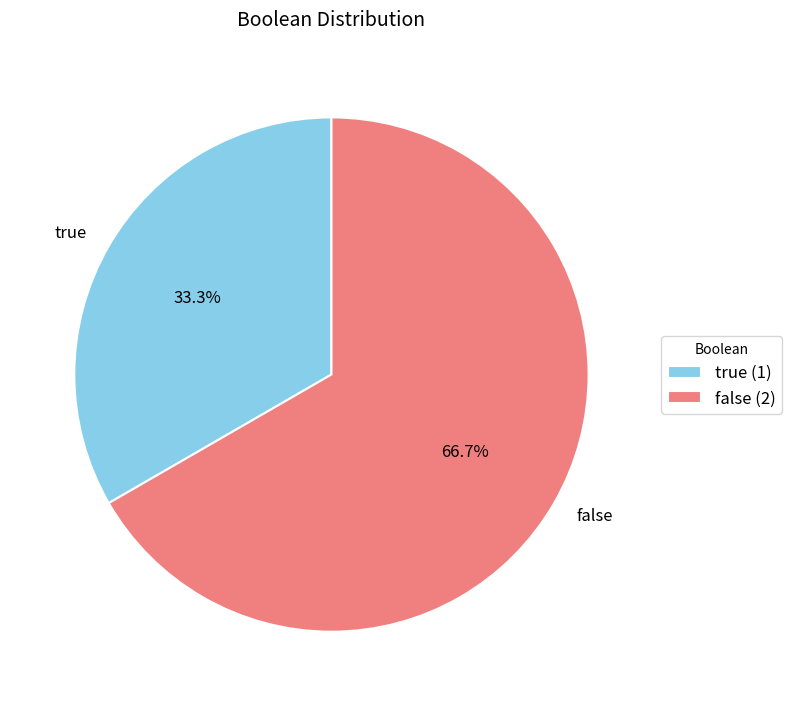

What is the smallest slice in the pie chart?

true